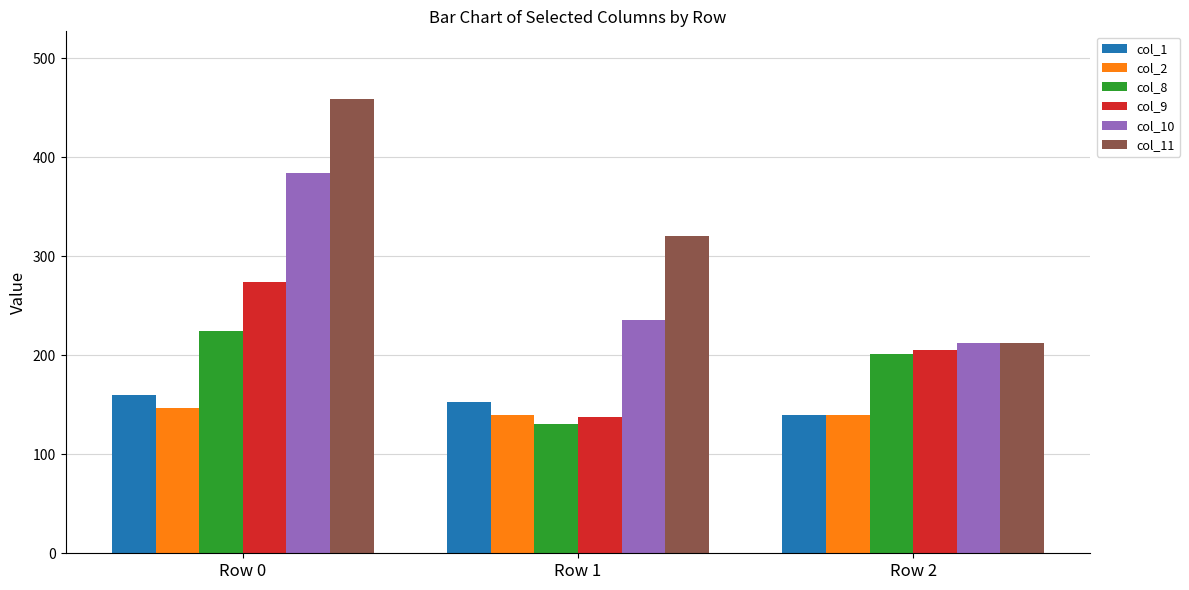

Reading left to right, what are all the values shown in this chart?

col_1: 159.4	152.8	139.7
col_2: 146.3	139.7	139.7
col_8: 224.7	130.1	201.2
col_9: 274.2	138.0	205.1
col_10: 384.5	236.1	212.1
col_11: 458.4	320.9	212.1